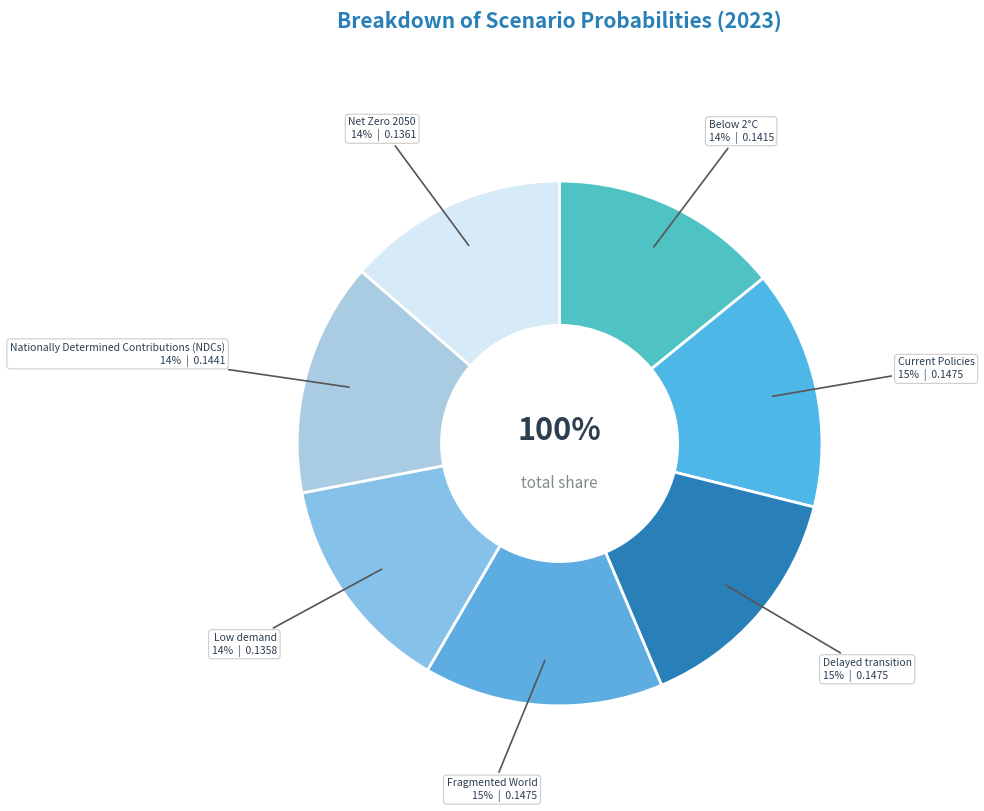

How many segments does this pie chart have?

7